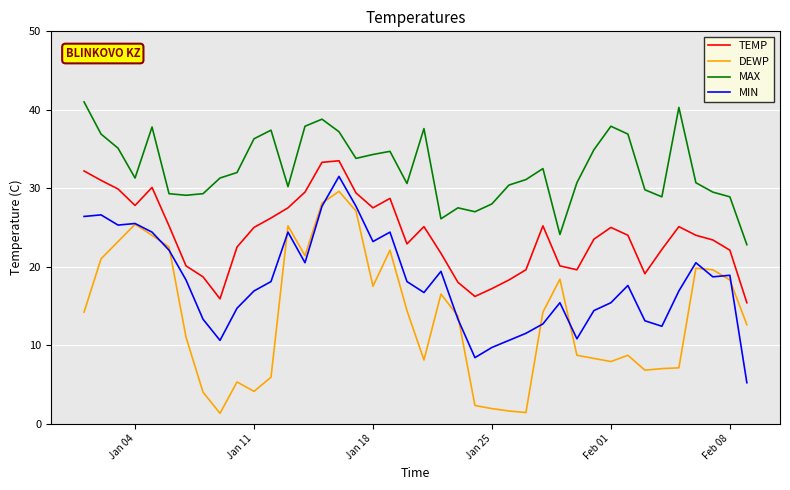

List the series in order of their overall mean, lowest first.

DEWP, MIN, TEMP, MAX